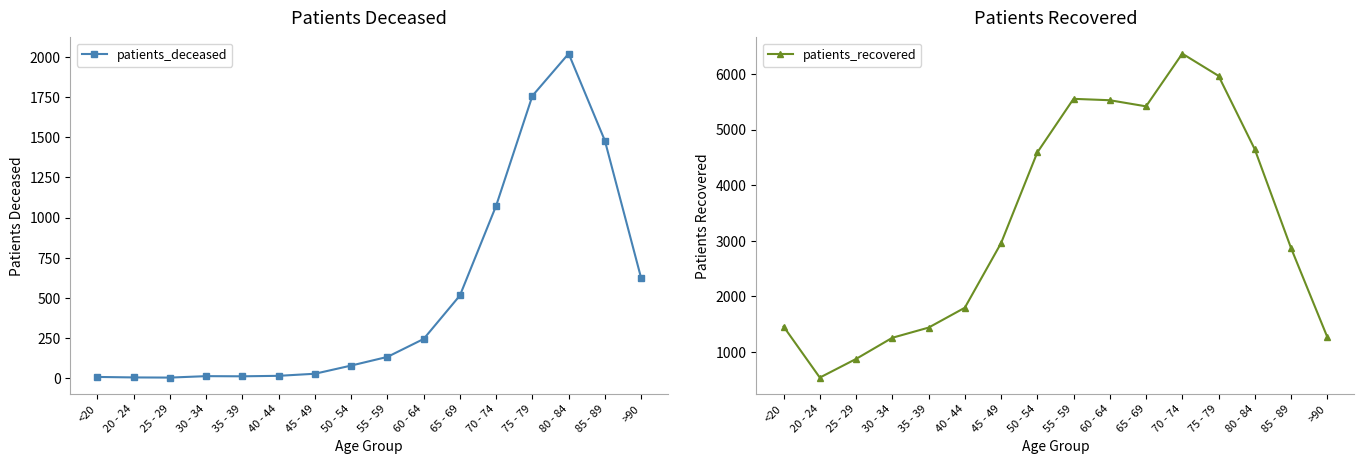

At how many categories does at least one series exceed 2859?

9